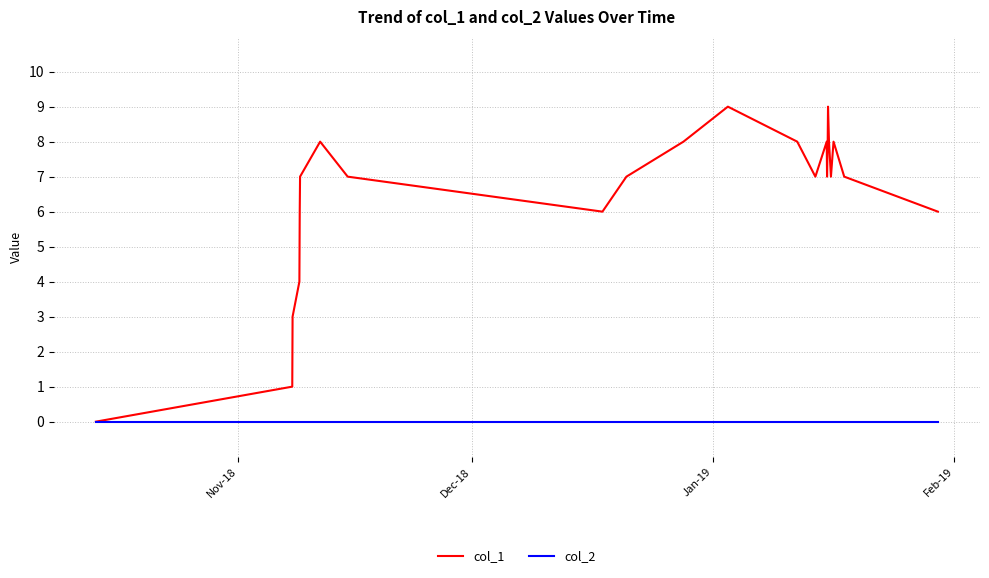

Which series has the largest total across all categories?

col_1